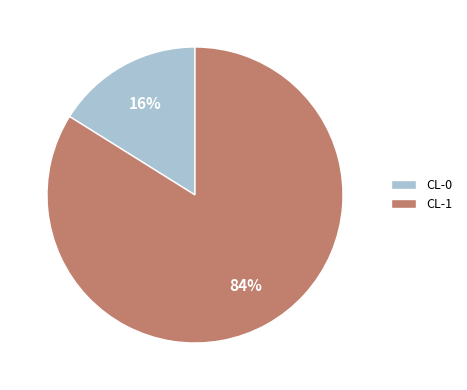

Is the sum of CL-1 and CL-0 greater than half?

Yes